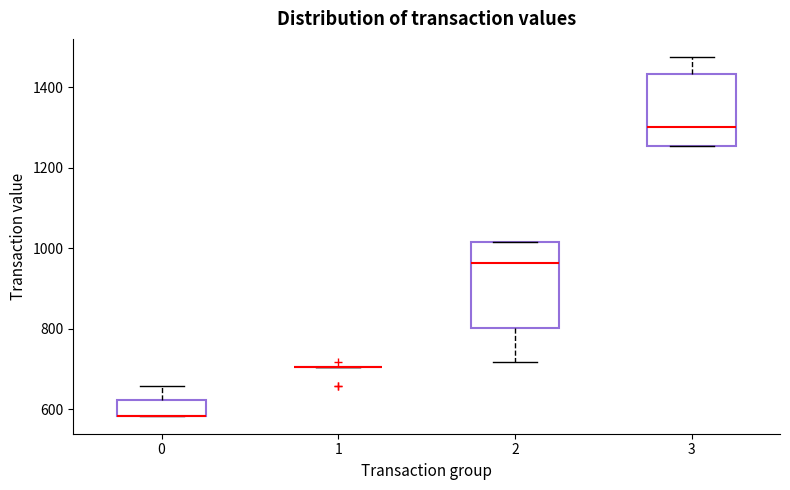

Reading left to right, read every box against the y-axis: the position of its median line, the range the box covers, and the ends of its whiskers. The values are not printed on the chart, so give them approximately, as read against the axis.

0: median 580 (drawn on the box's lower edge), box 580 to 620, whiskers 580 to 660
1: box collapsed to a line at 700, whiskers 700 to 700
2: median 960, box 800 to 1020, whiskers 720 to 1020
3: median 1300, box 1260 to 1440, whiskers 1260 to 1480